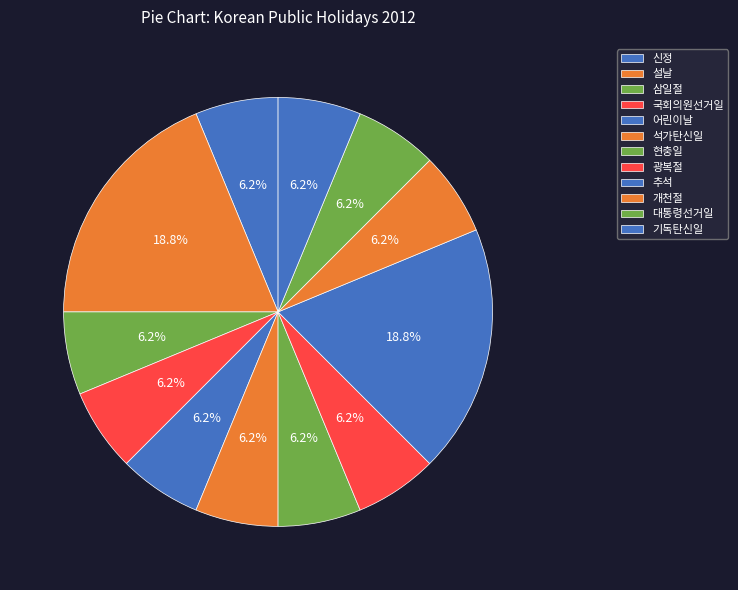

How many segments does this pie chart have?

12